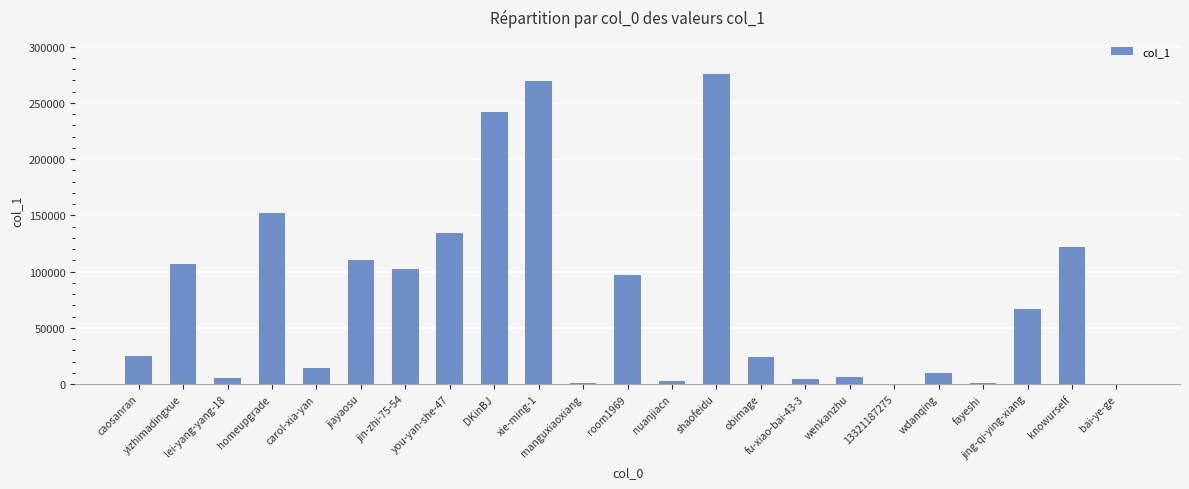

What is the sum of all values?

1771877